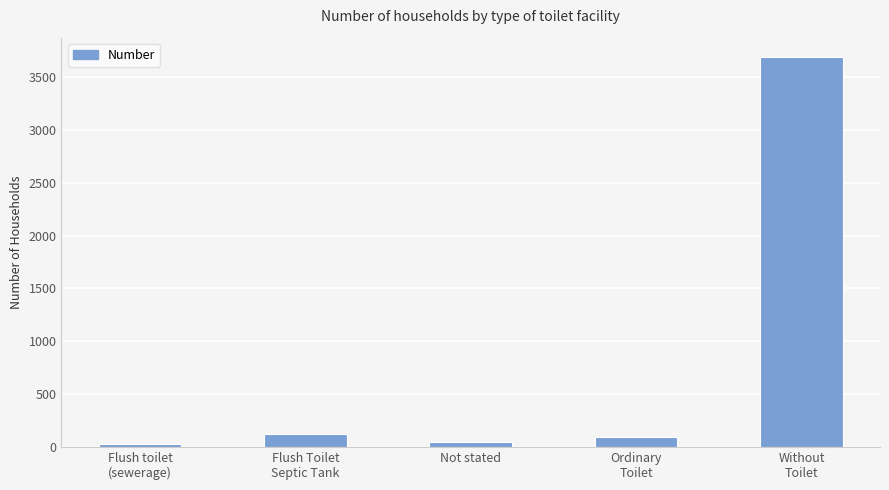

Reading left to right, extract all data points from this chart.

22	118	50	95	3691